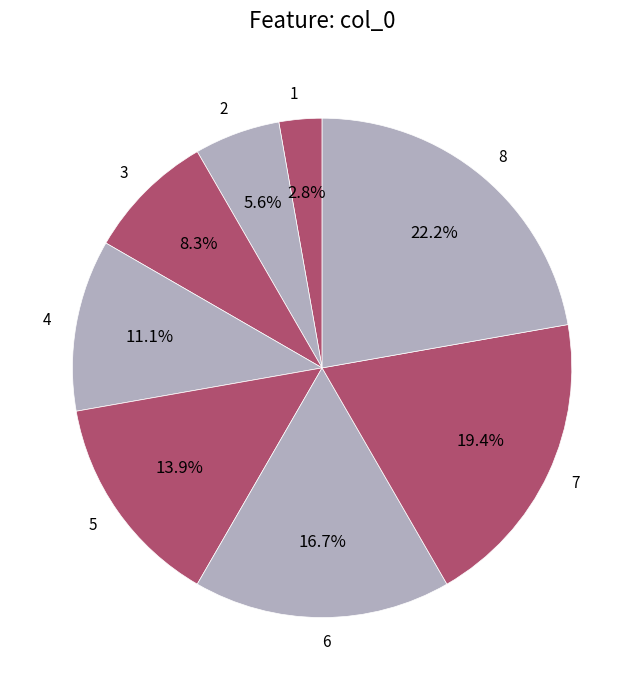

True or false: 6 accounts for 22% of the total.

False